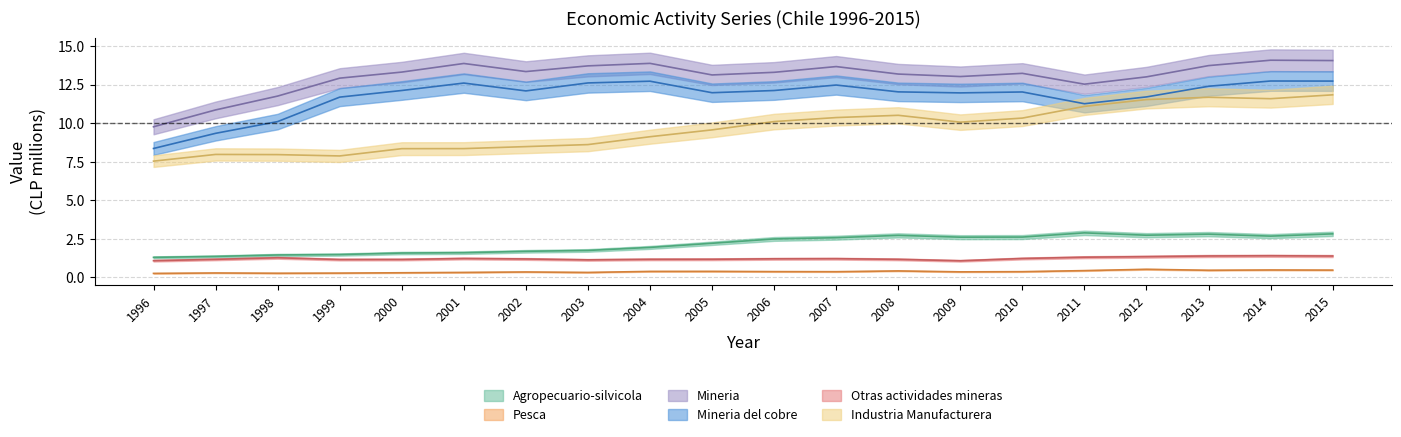

How many distinct data groups are displayed?

6